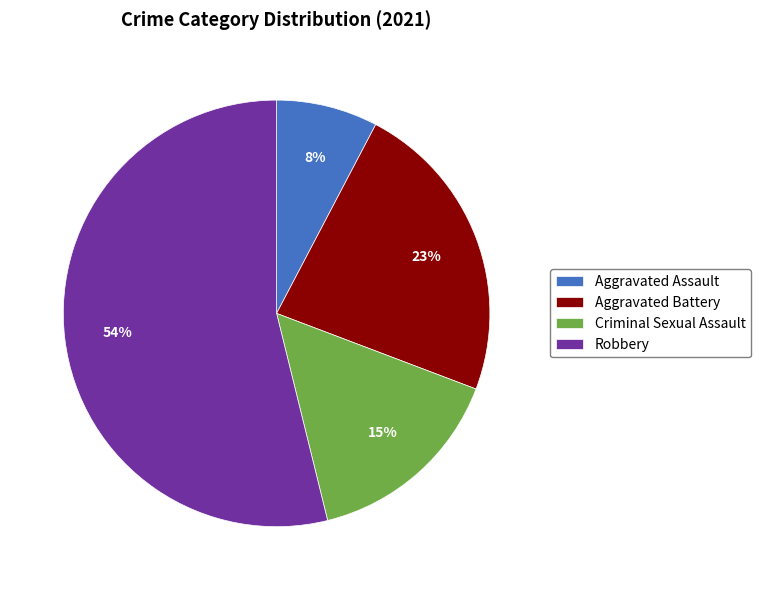

Count the number of slices in the pie.

4